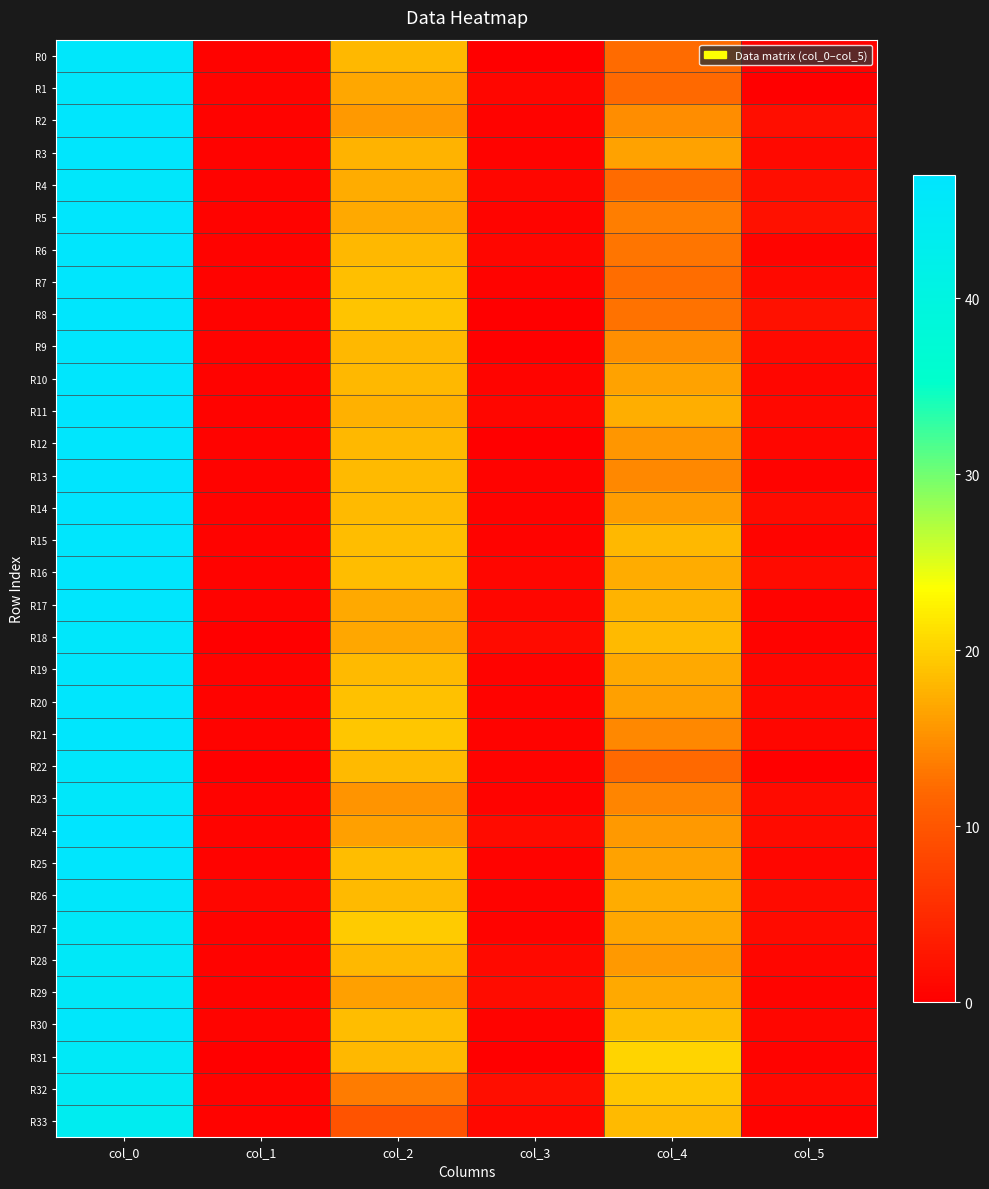

Which series has the widest spread of values?

R8